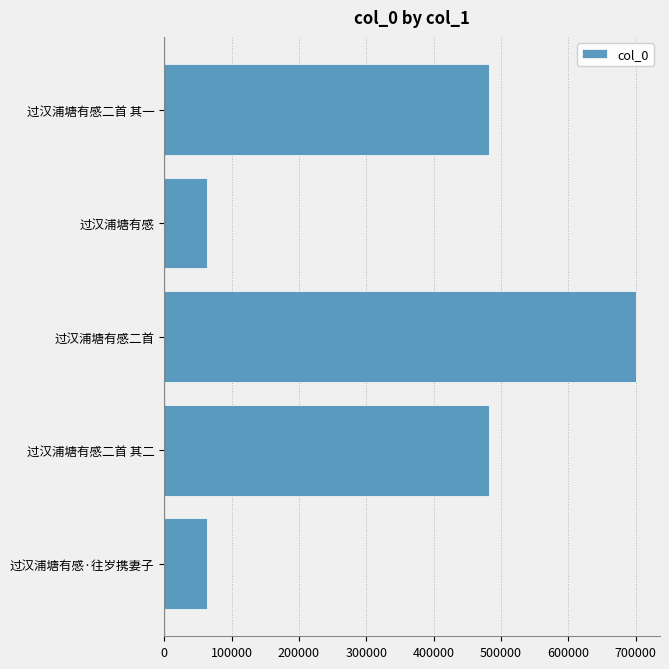

What is the change in value from 过汉浦塘有感二首 to 过汉浦塘有感二首 其一?

-218190